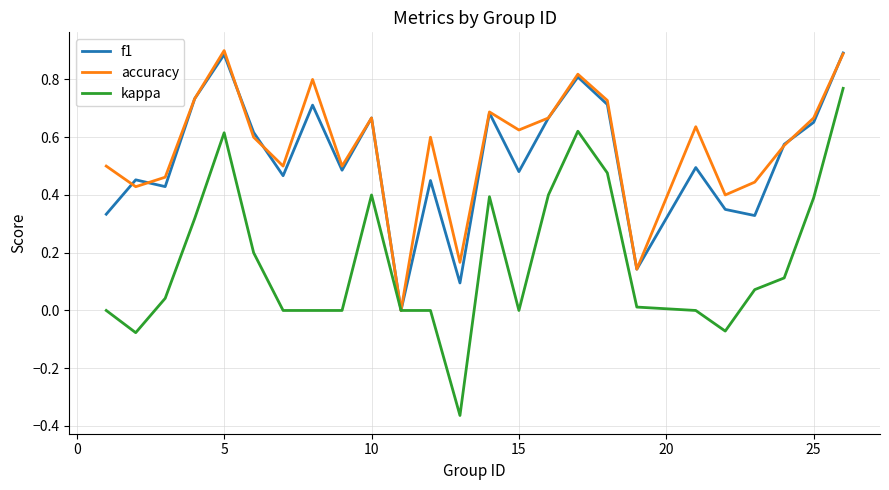

Which series has the largest range (max minus min)?

kappa